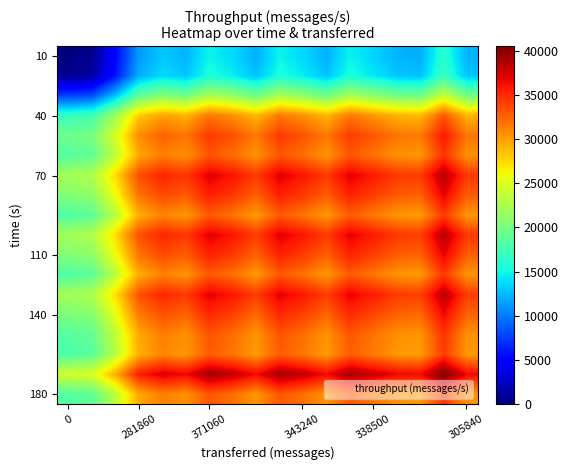

What is the maximum value shown in the chart?

40485.0